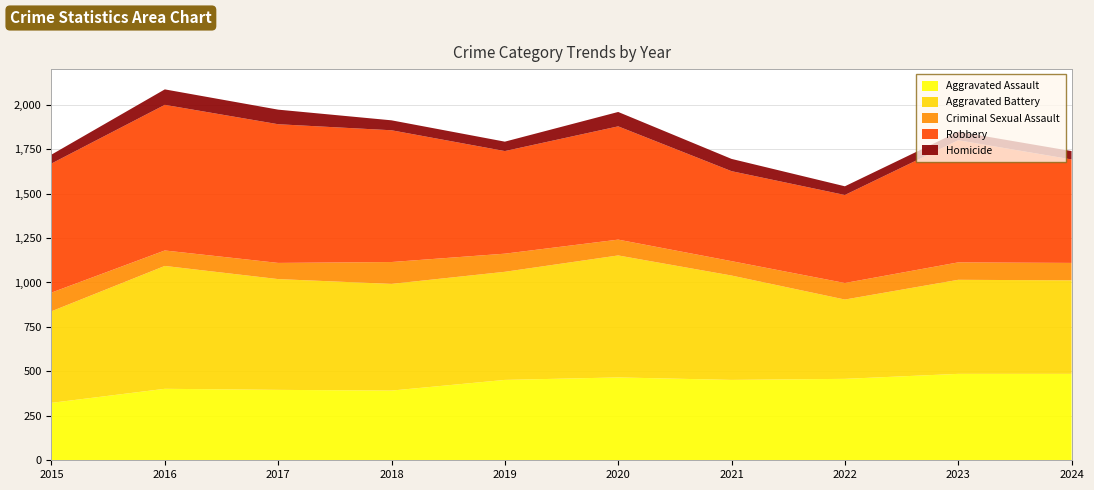

Reading left to right, what are all the values shown in this chart?

Aggravated Assault: 2015=323	2016=402	2017=396	2018=392	2019=452	2020=466	2021=452	2022=458	2023=486	2024=486
Aggravated Battery: 2015=515	2016=691	2017=623	2018=600	2019=608	2020=686	2021=587	2022=446	2023=529	2024=526
Criminal Sexual Assault: 2015=105	2016=87	2017=91	2018=123	2019=102	2020=89	2021=81	2022=93	2023=98	2024=98
Robbery: 2015=726	2016=819	2017=780	2018=741	2019=577	2020=637	2021=506	2022=495	2023=687	2024=582
Homicide: 2015=50	2016=87	2017=82	2018=56	2019=53	2020=81	2021=69	2022=49	2023=48	2024=47